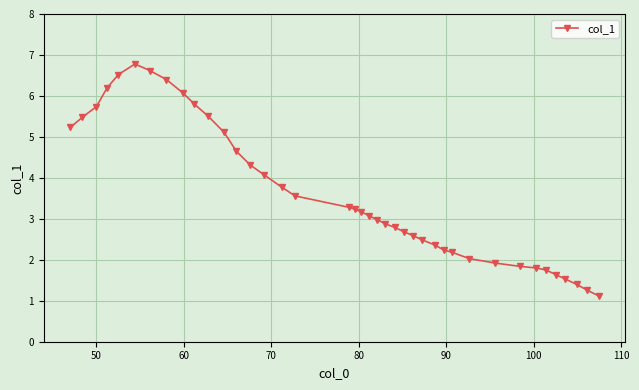

What is the average value?

3.6